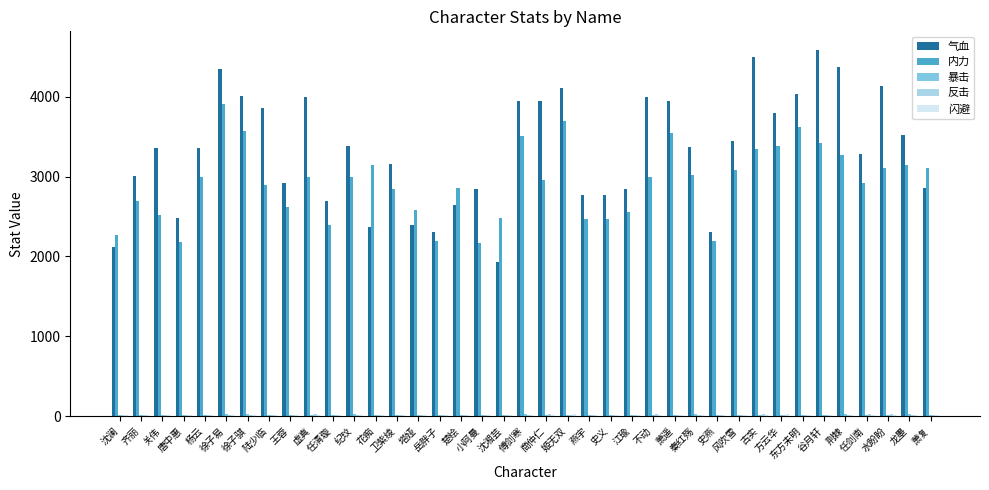

What is the highest value of the 气血 series?

4590